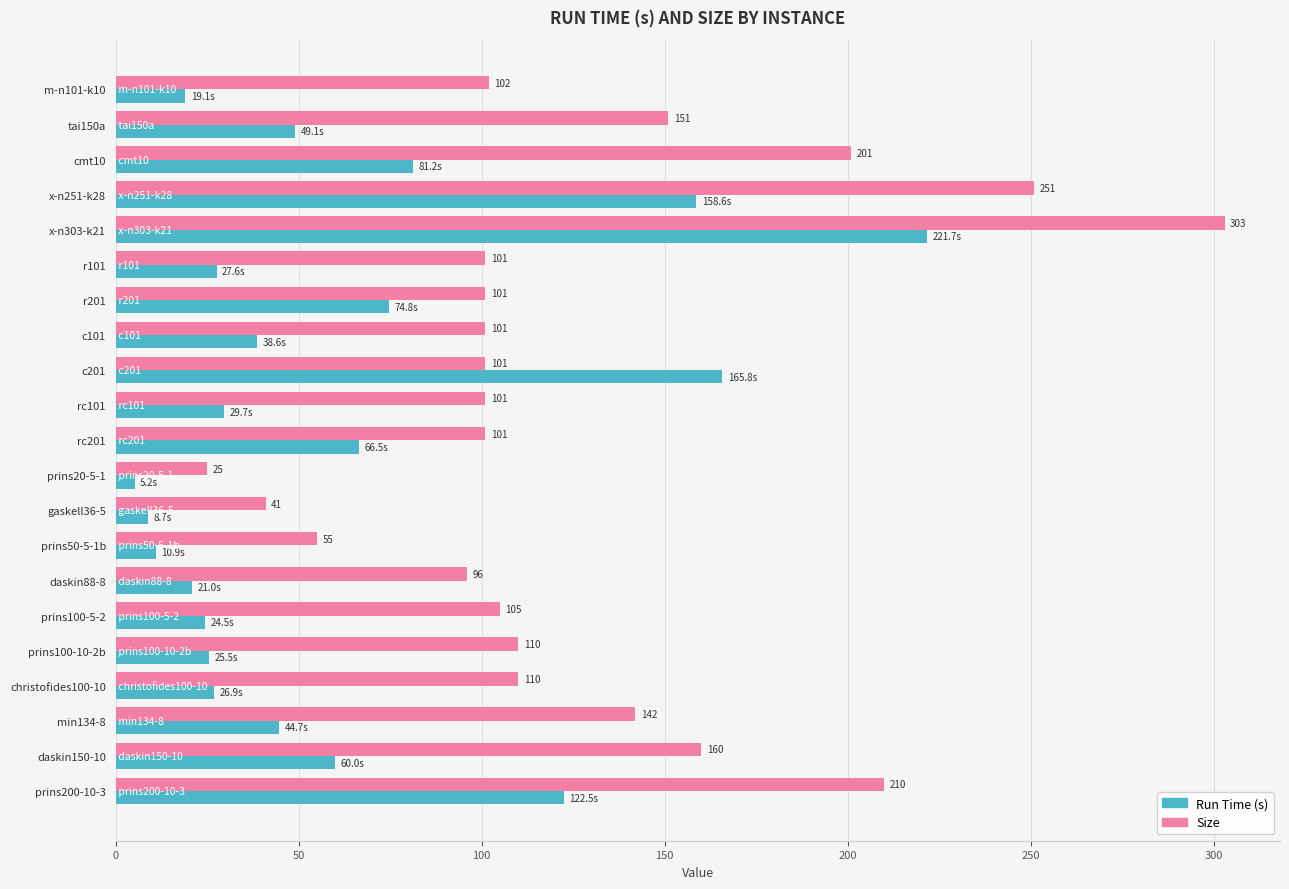

Is the value of Run Time (s) at rc101 greater than the value of Size at christofides100-10?

No